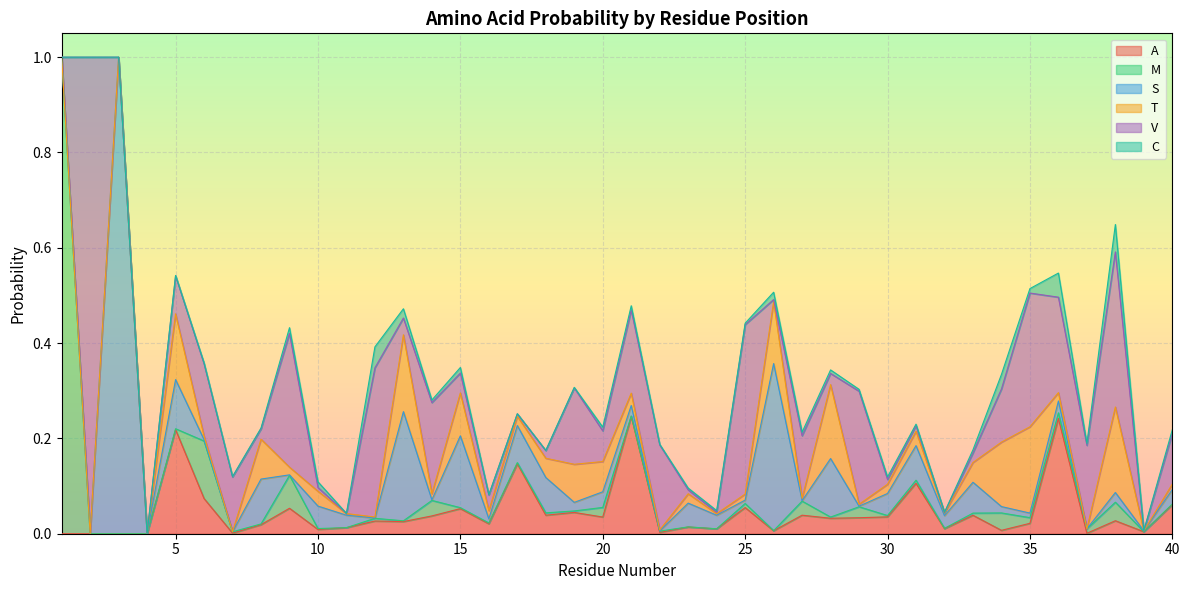

Between 12 and 33, which series saw the biggest shift?

V